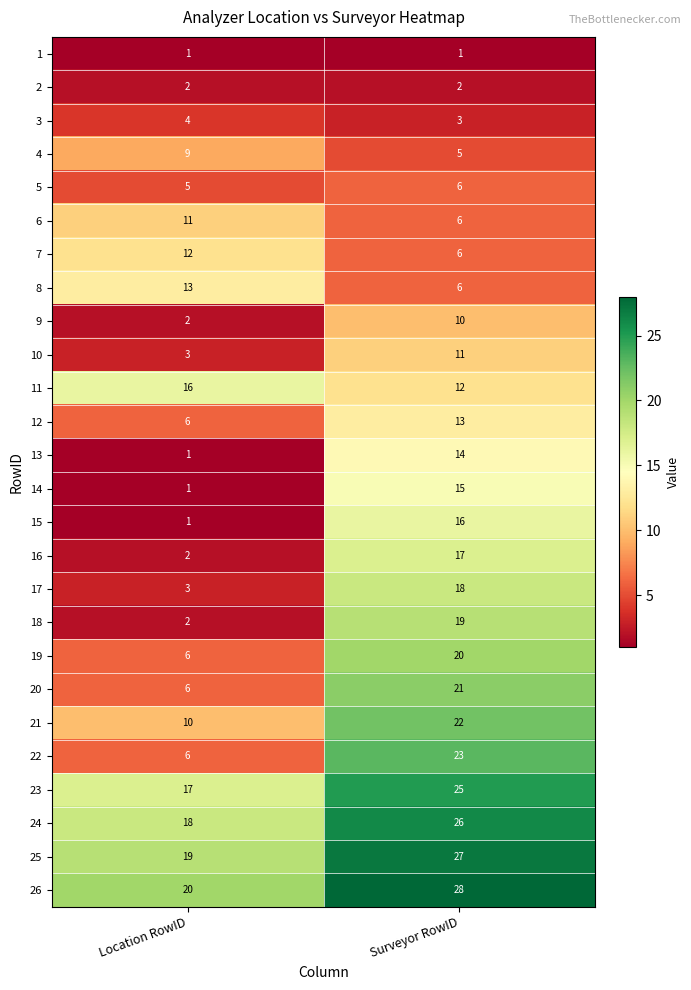

What is the highest value of the 8 series?

13